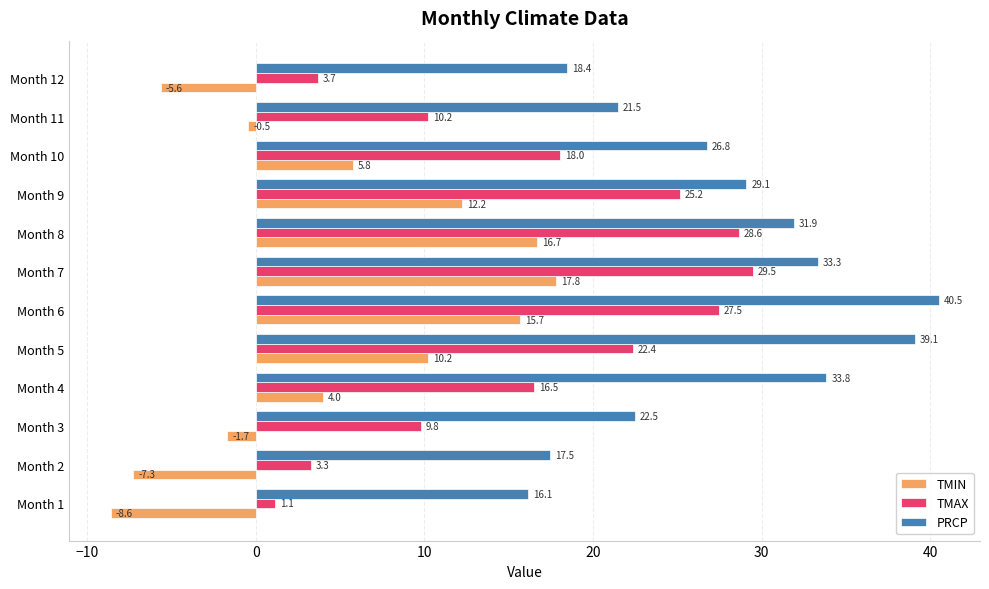

Is it true that TMAX equals 16.5 at Month 4?

True